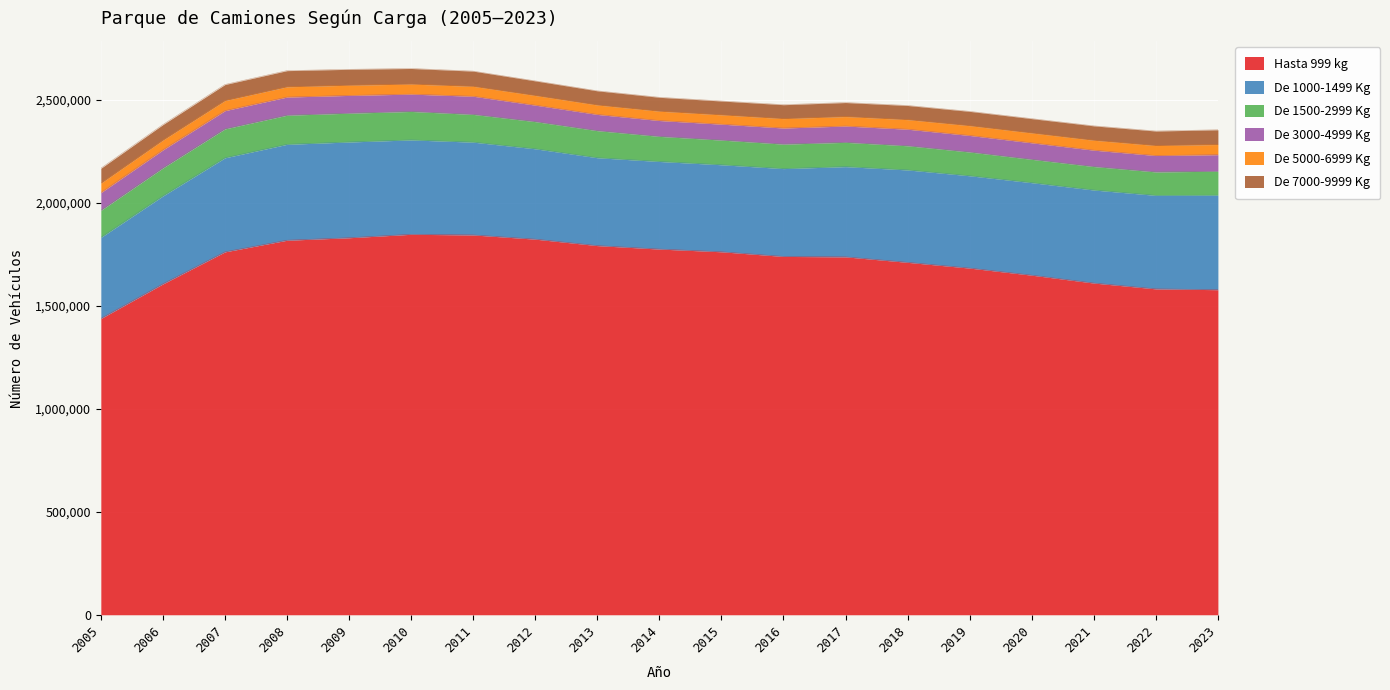

True or false: De 1500-2999 Kg and De 1000-1499 Kg cross at least once.

False